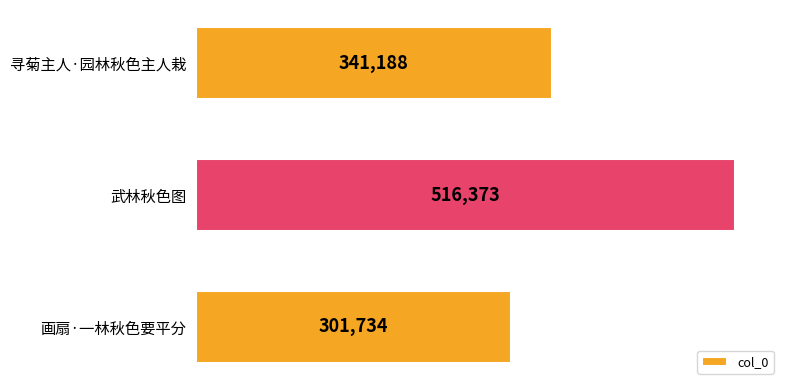

How many distinct data groups are displayed?

1